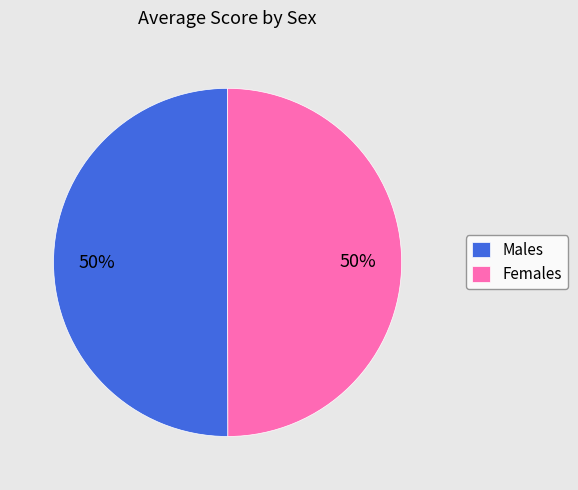

Is the sum of Females and Males greater than half?

Yes